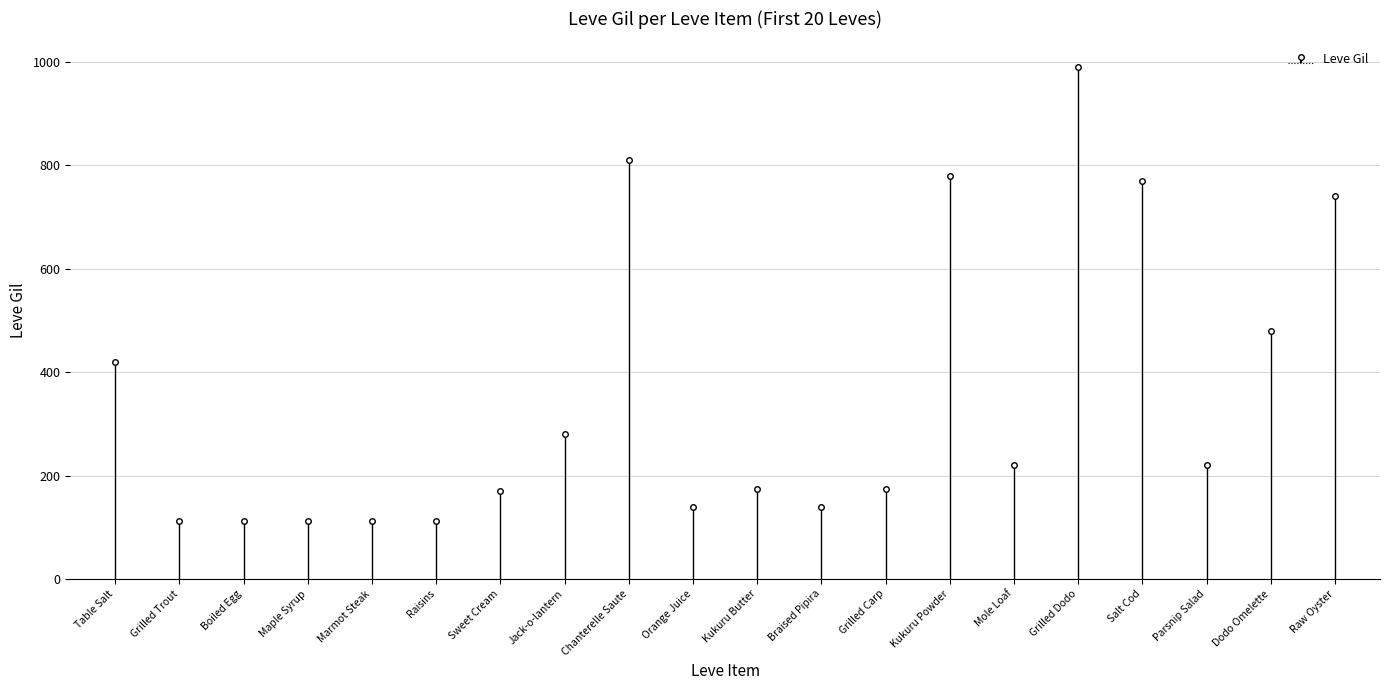

Between Raisins and Sweet Cream, which is larger?

Sweet Cream